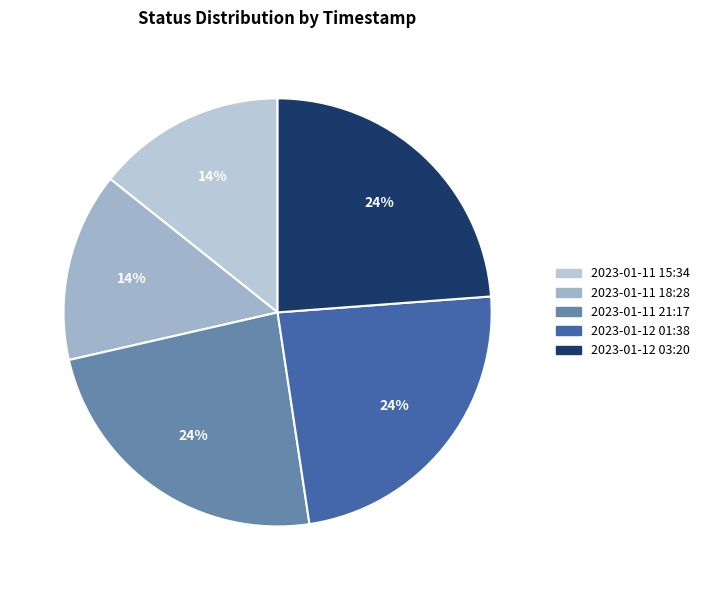

True or false: 2023-01-11 21:17 accounts for 36% of the total.

False